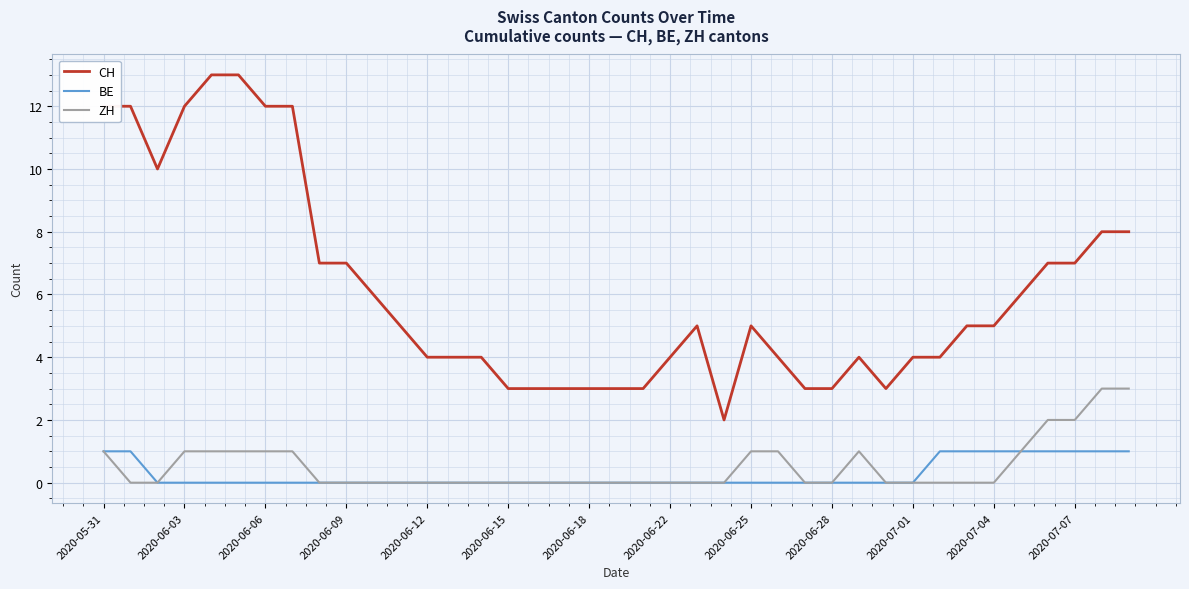

What is the average value of the ZH series?

1